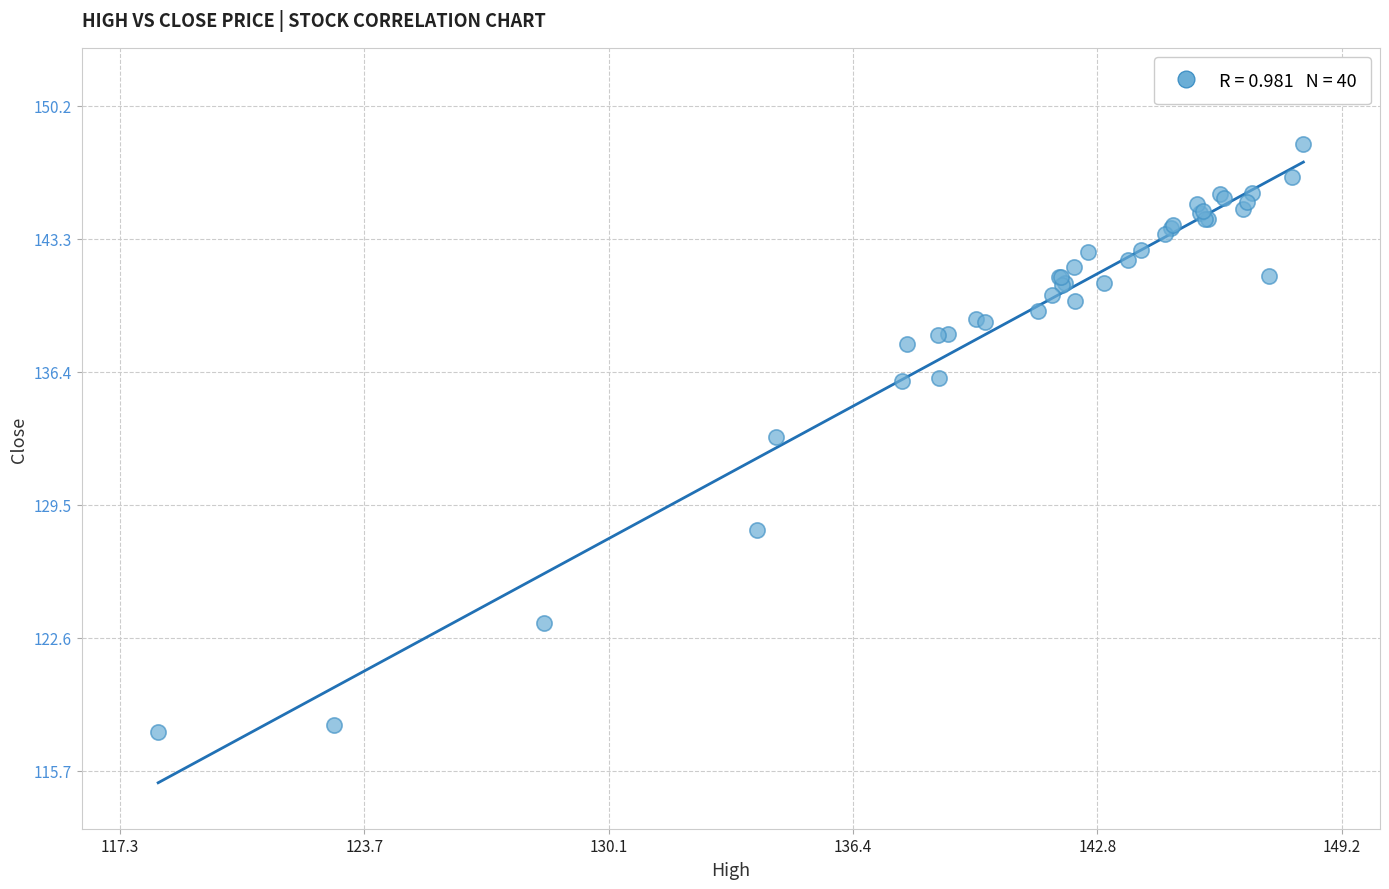

What Y value in the scatter plot is closest to 132?

133.0